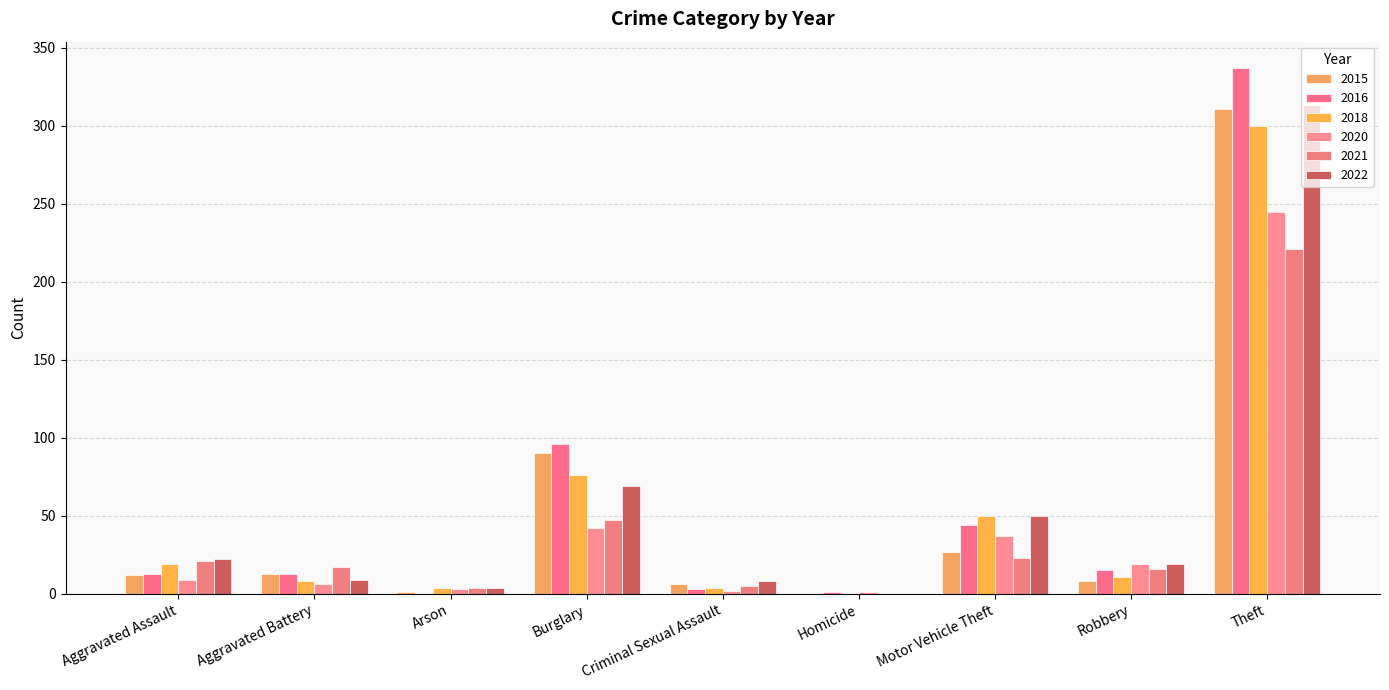

What is the highest value of the 2021 series?

221